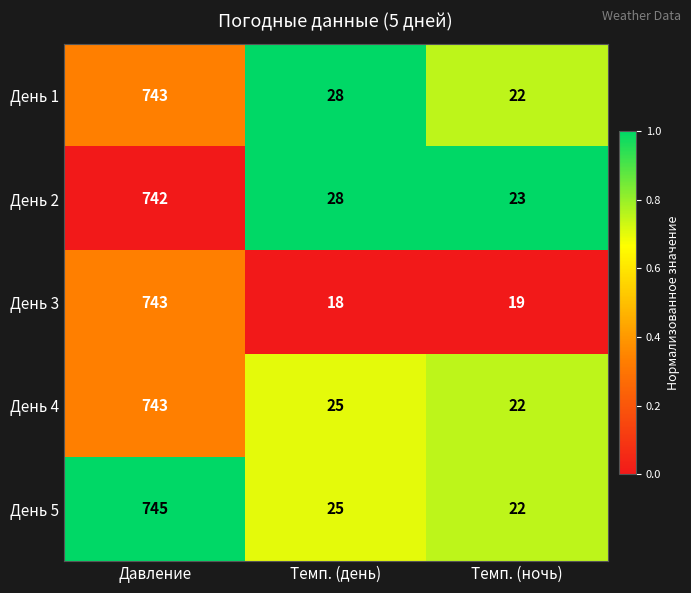

What is the difference between the День 4 values at Темп. (ночь) and Давление?

721